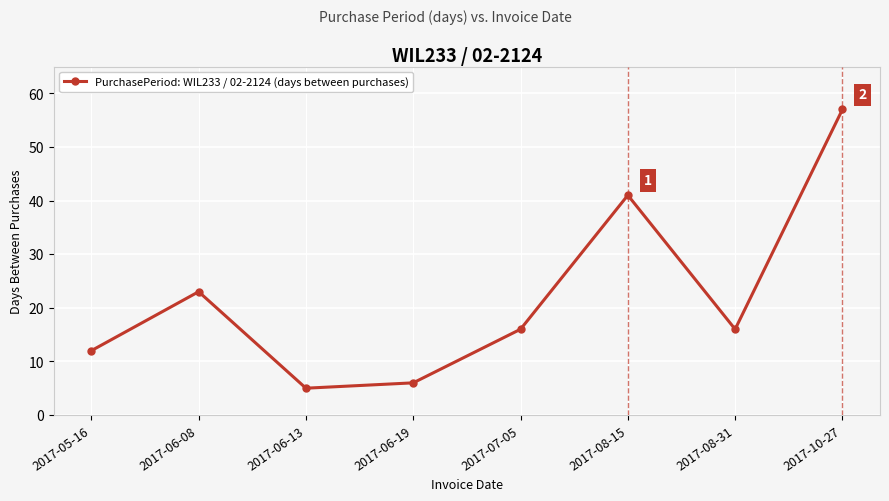

Does the chart have visible grid lines?

Yes